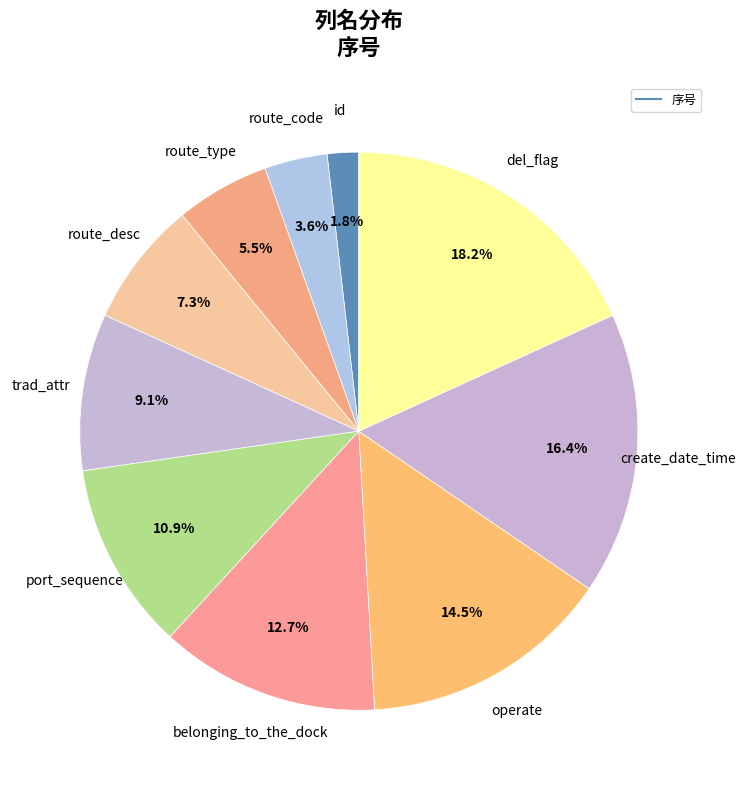

Count the number of slices in the pie.

10